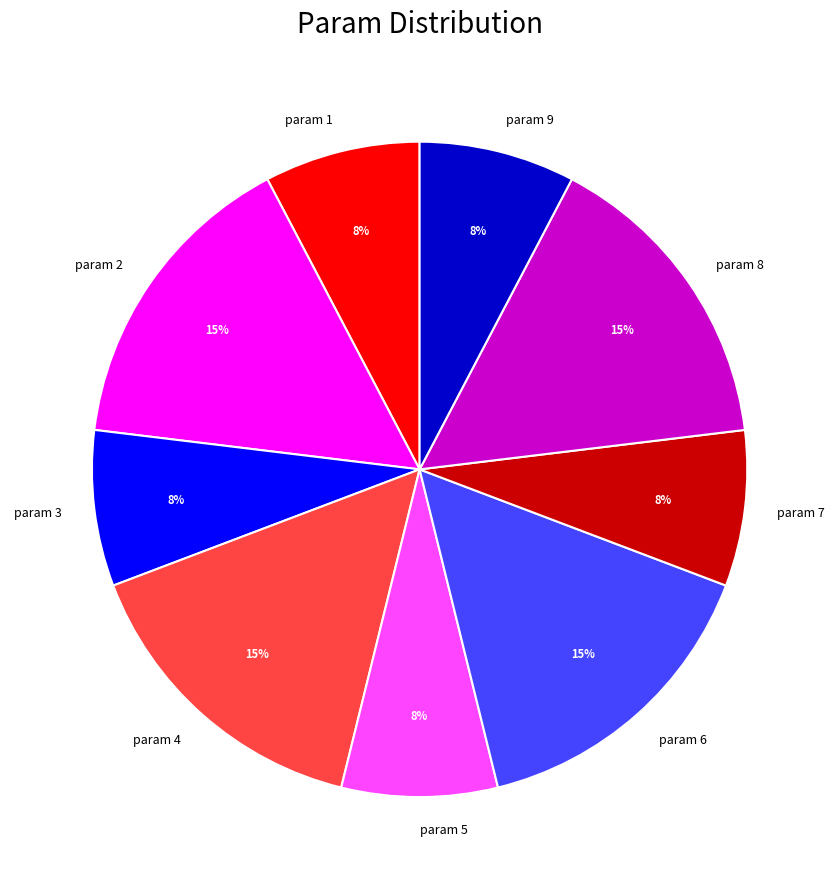

What percentage is the param 1 slice, to the nearest percent?

8%